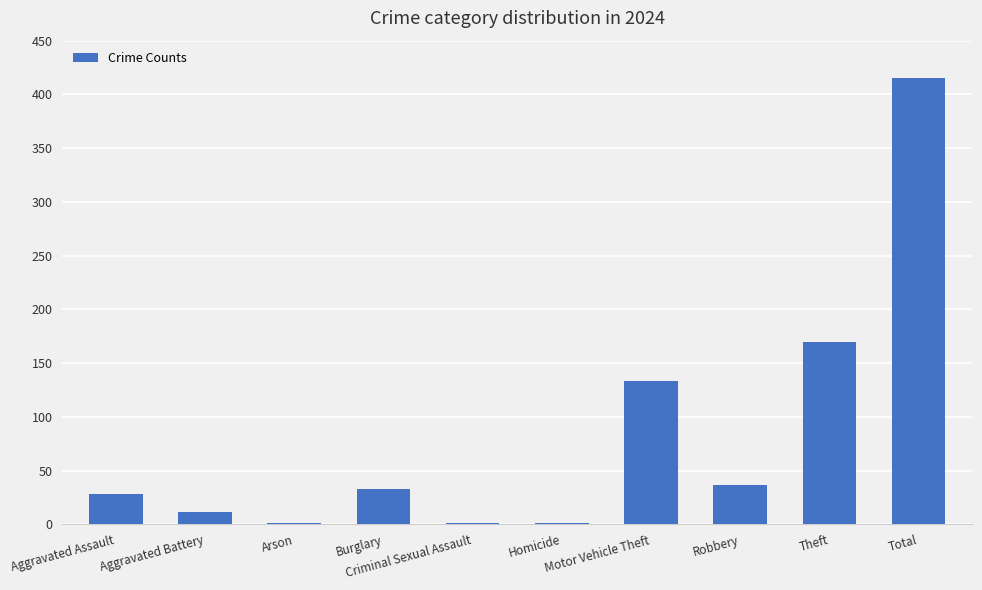

What is the maximum value shown in the chart?

415